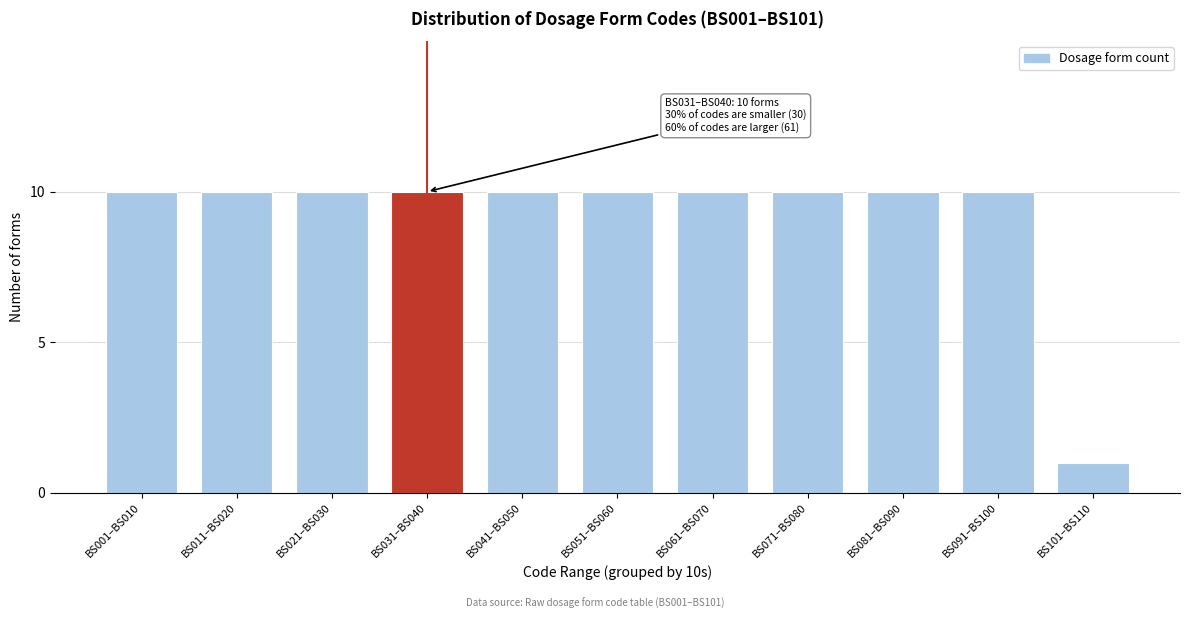

Reading left to right, what are all the values shown in this chart?

10	10	10	10	10	10	10	10	10	10	1